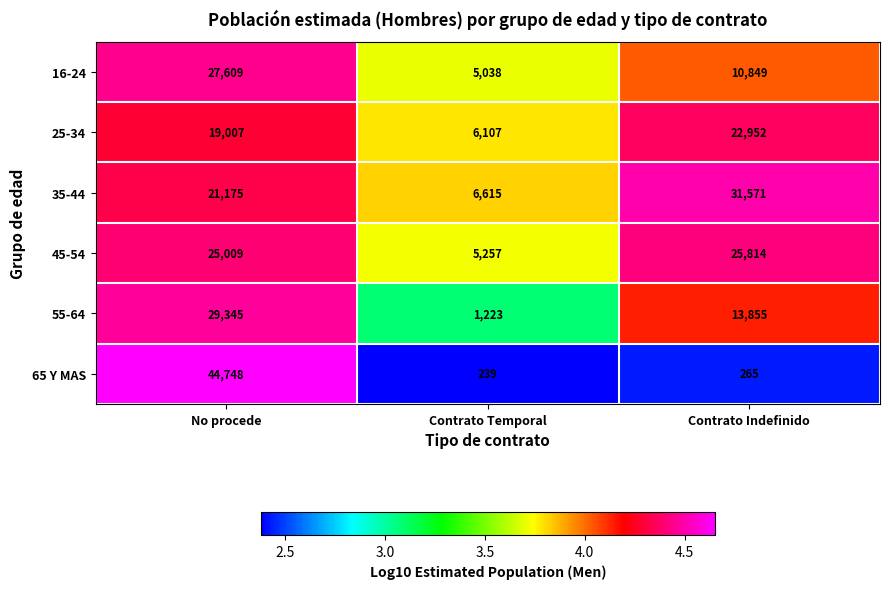

True or false: 45-54 has a value of 25814 at Contrato Indefinido.

True